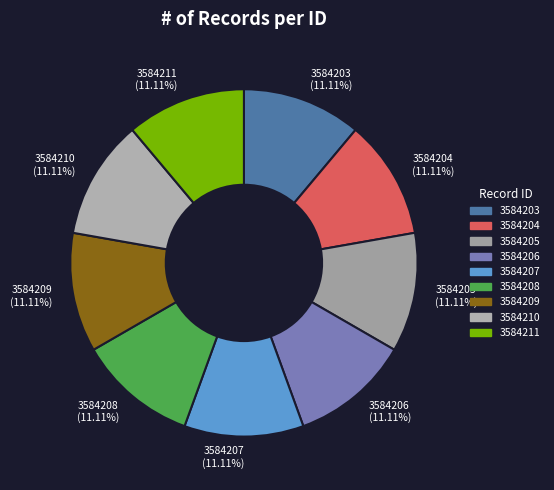

True or false: 3584211 accounts for 5% of the total.

False